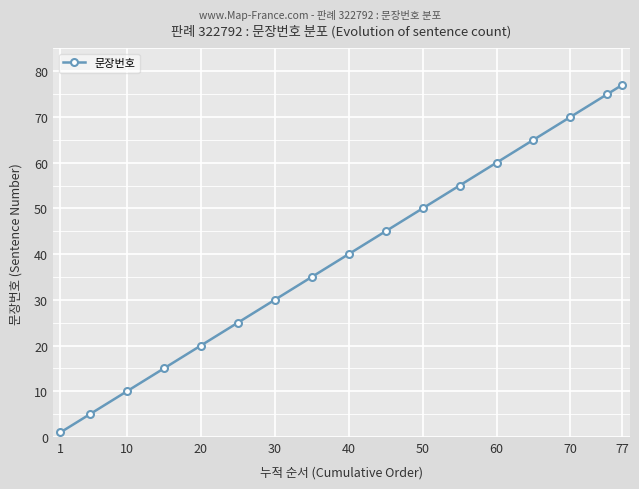

What is the sum of all values?

678